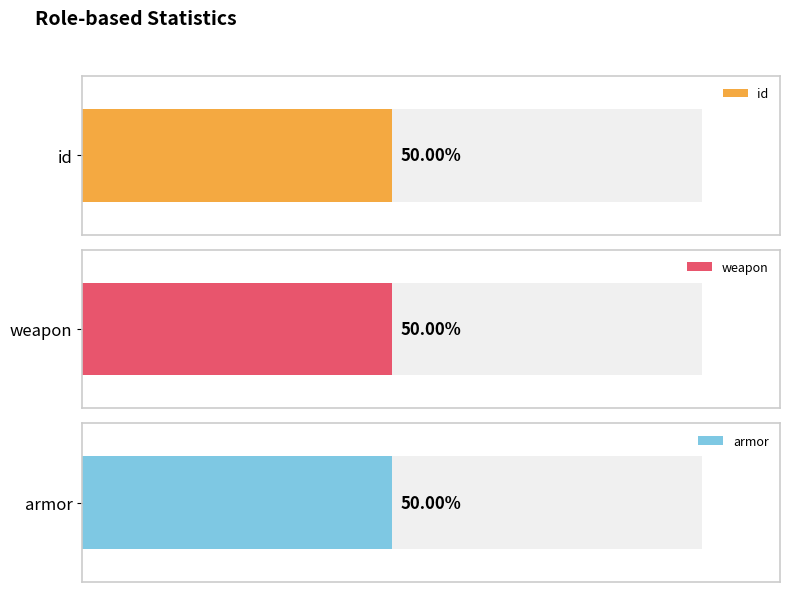

Between 4 and 2, which is larger?

4